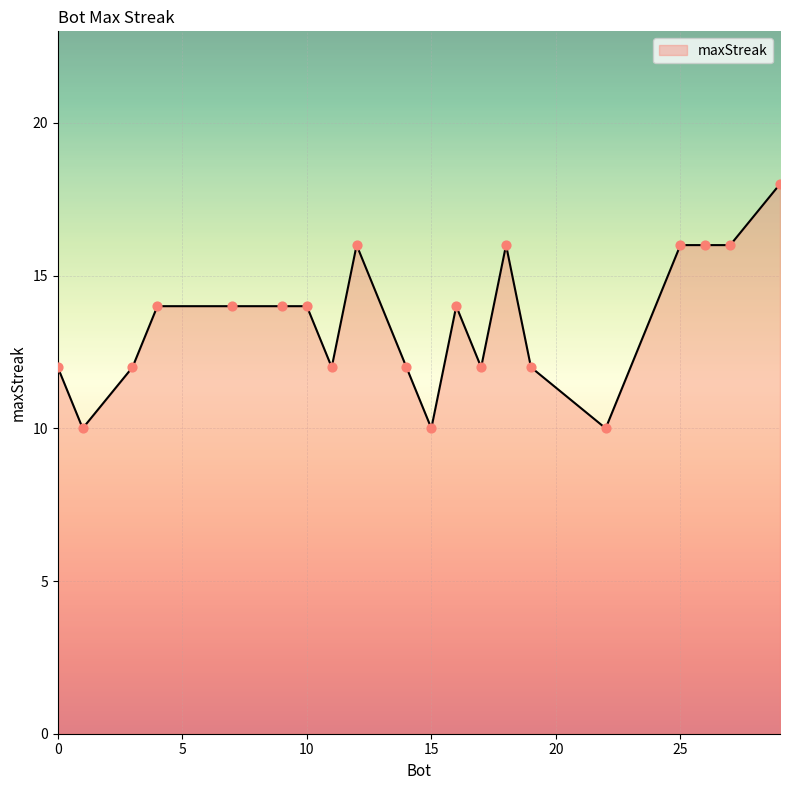

What is the difference between the maximum and minimum values?

8